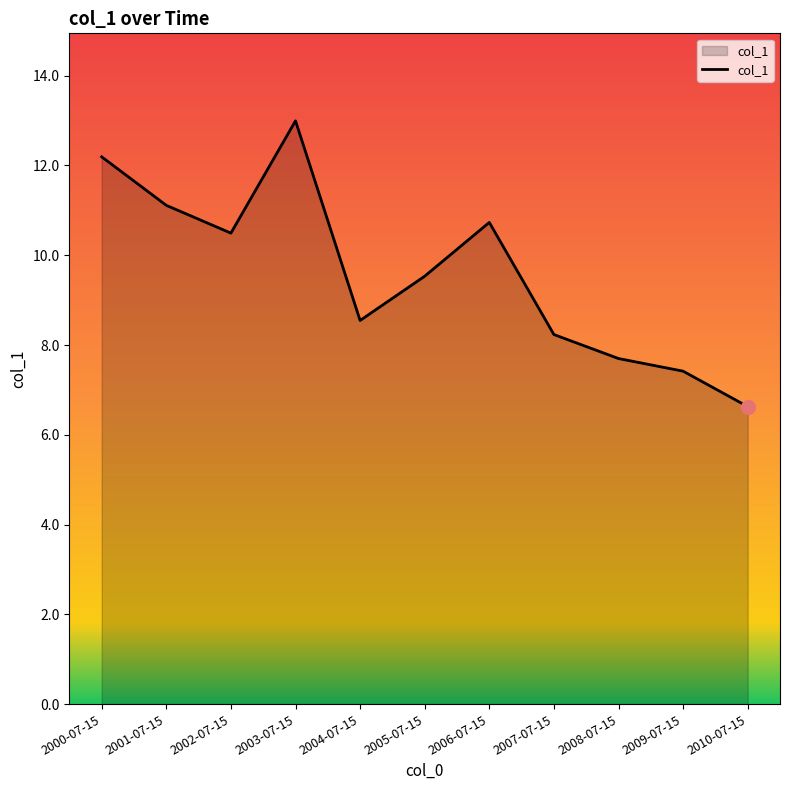

List the labels in order of value, smallest first.

2010-07-15, 2009-07-15, 2008-07-15, 2007-07-15, 2004-07-15, 2005-07-15, 2002-07-15, 2006-07-15, 2001-07-15, 2000-07-15, 2003-07-15